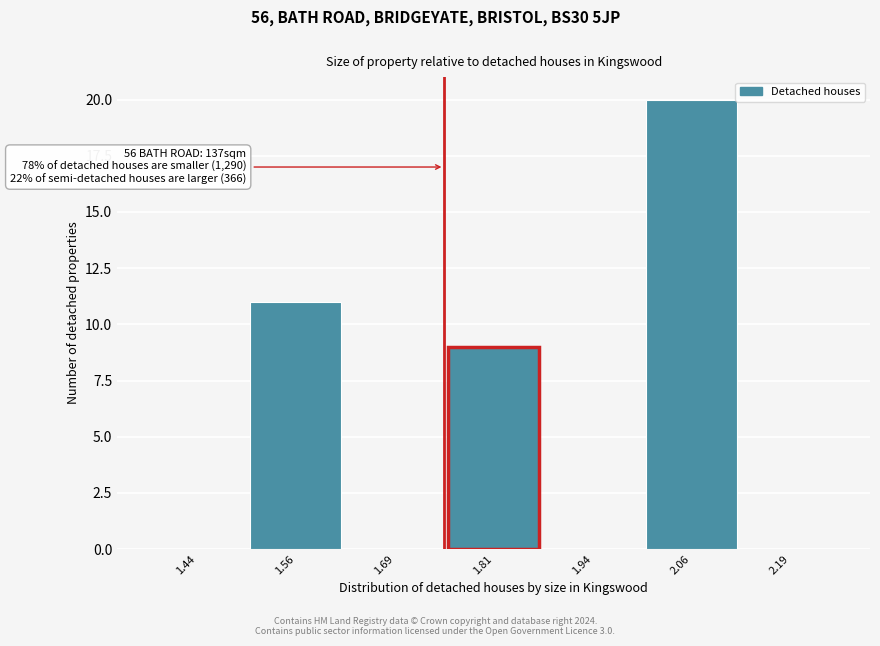

Over which range of the x-axis is the bar tallest?

2.000 to 2.125